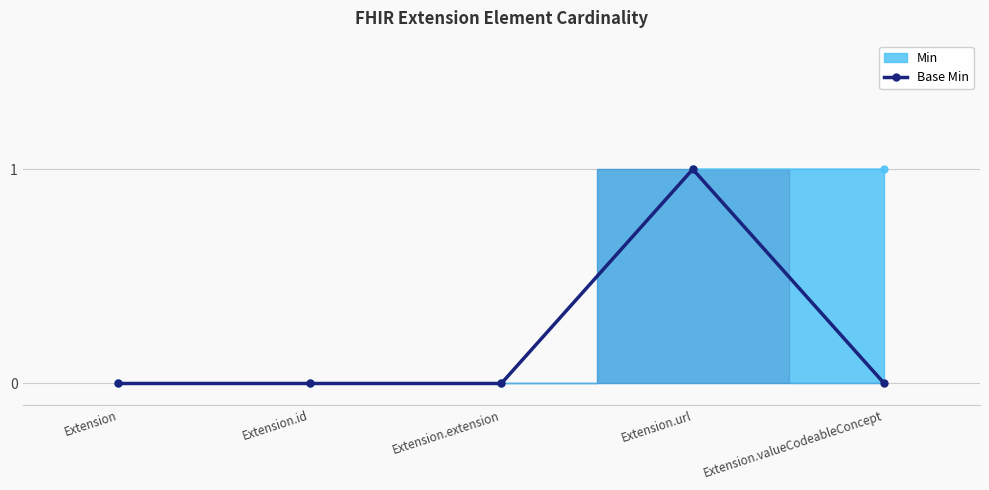

True or false: Base Min has more than 0 interior local peaks.

True